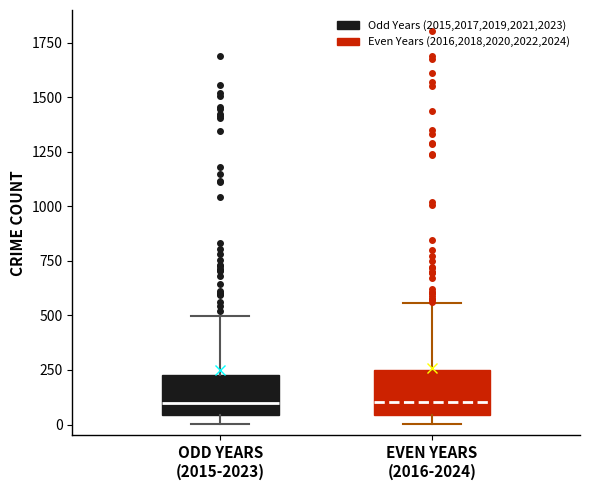

Reading left to right, transcribe this box plot: for each box, give where its median line is, the range the box spans, and where its two whiskers end, as read against the y-axis. The values are not printed on the chart, so give them approximately, as read against the axis.

ODD YEARS (2015-2023): median 100, box 50 to 250, whiskers 0 to 500
EVEN YEARS (2016-2024): median 100, box 50 to 250, whiskers 0 to 550